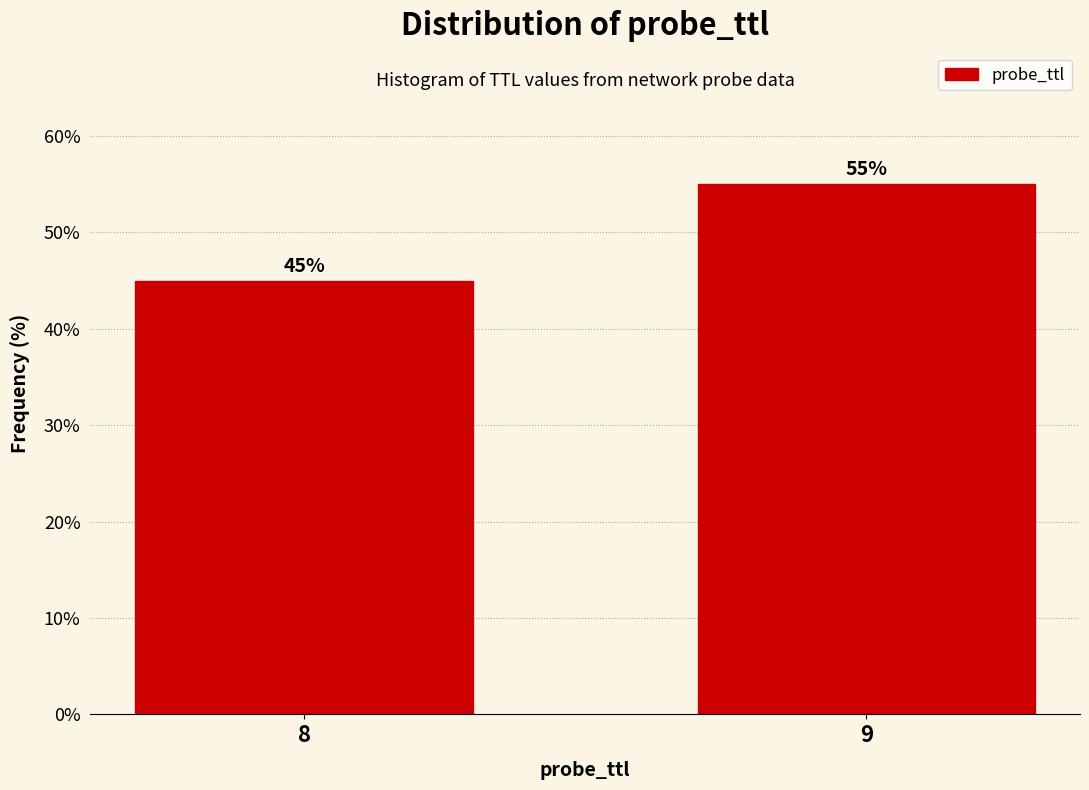

Reading left to right, extract all data points from this chart.

45.0	55.0